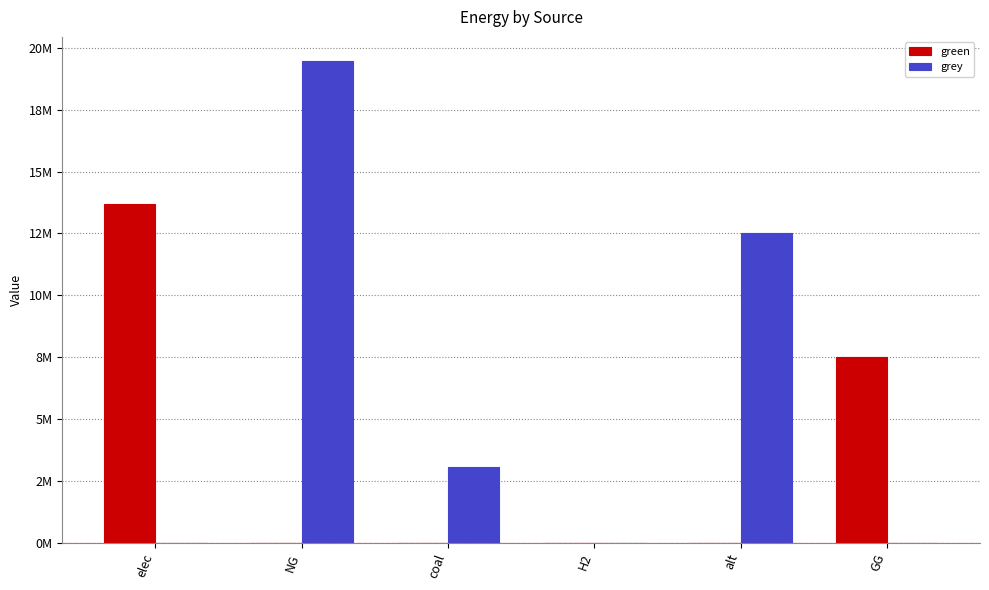

Reading right to left, extract all data points from this chart.

green: 7500000.0	0.0	0.0	0.0	0.0	13704313.3
grey: 0.0	12519155.7	0.0	3055237.8	19465591.8	0.0